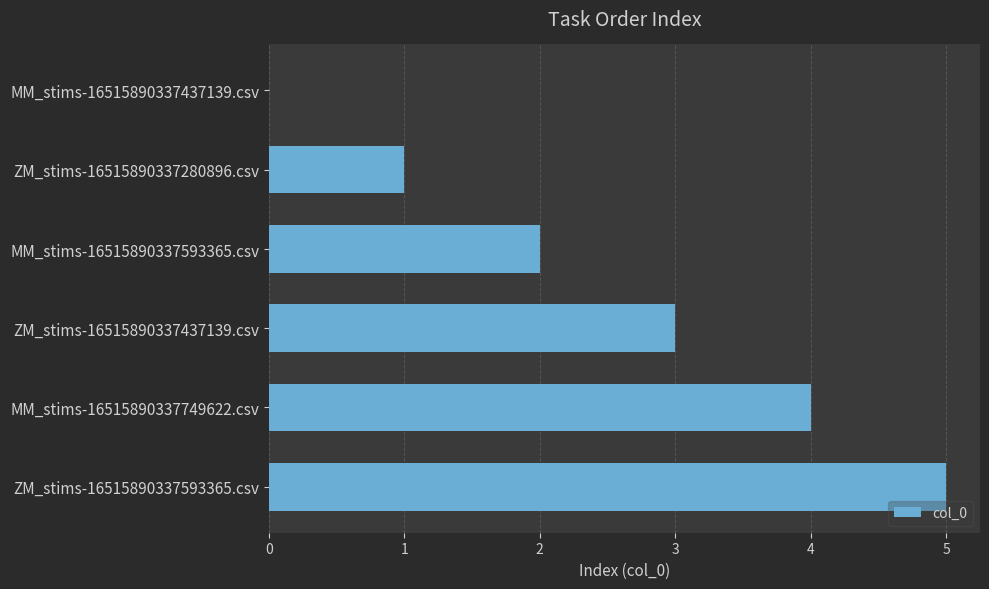

Where is the data nearest to the value 2?

MM_stims-16515890337593365.csv